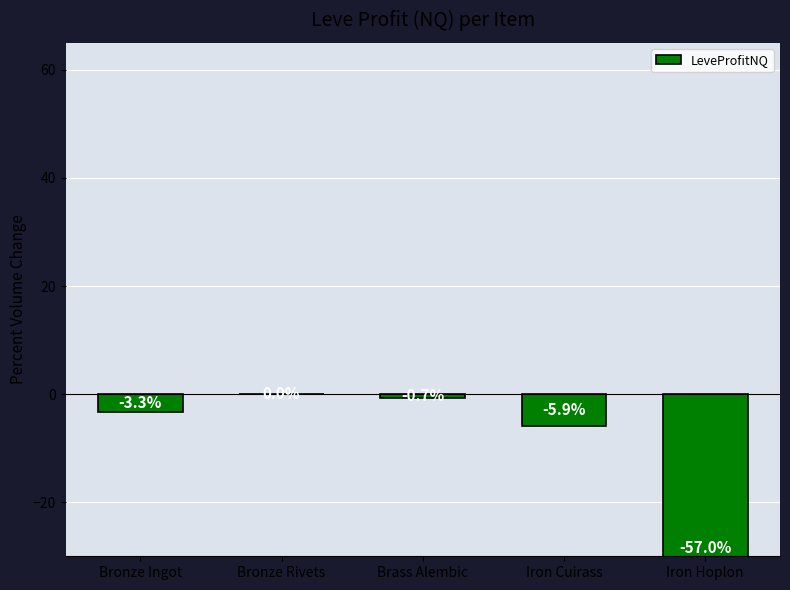

The chart shows a value of -0.7 at Brass Alembic. True or false?

True